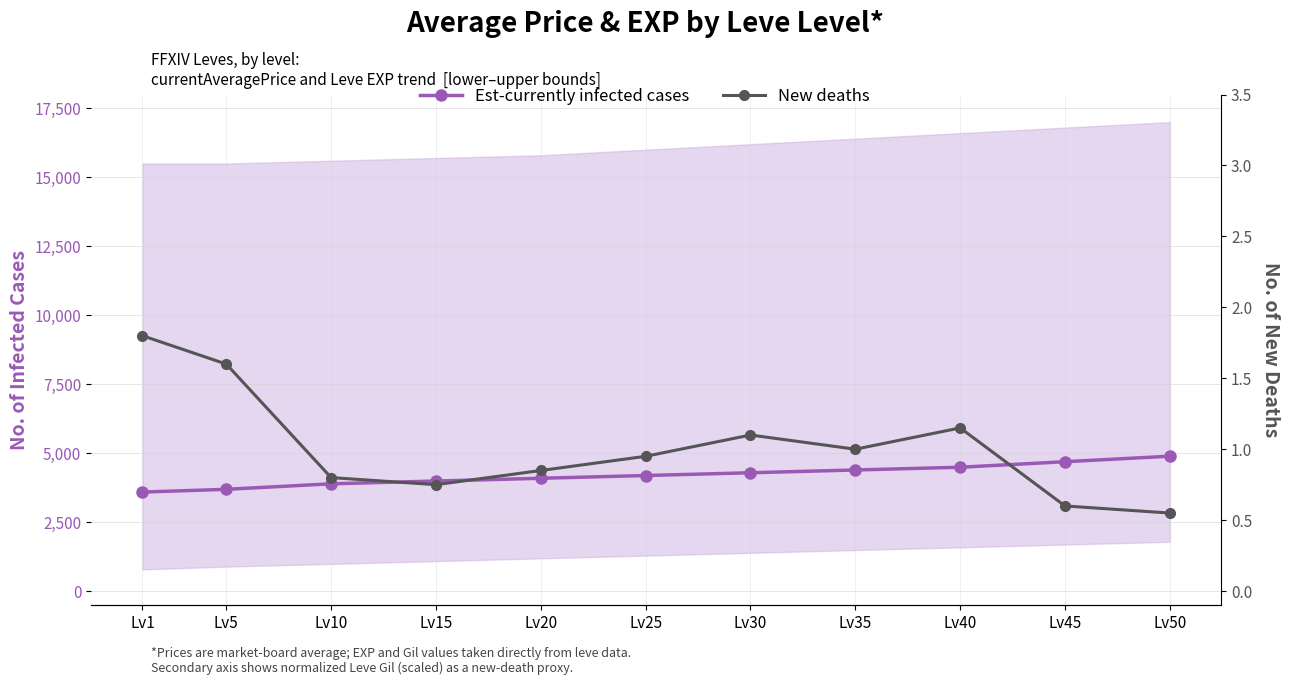

How many data points does each series have?

11